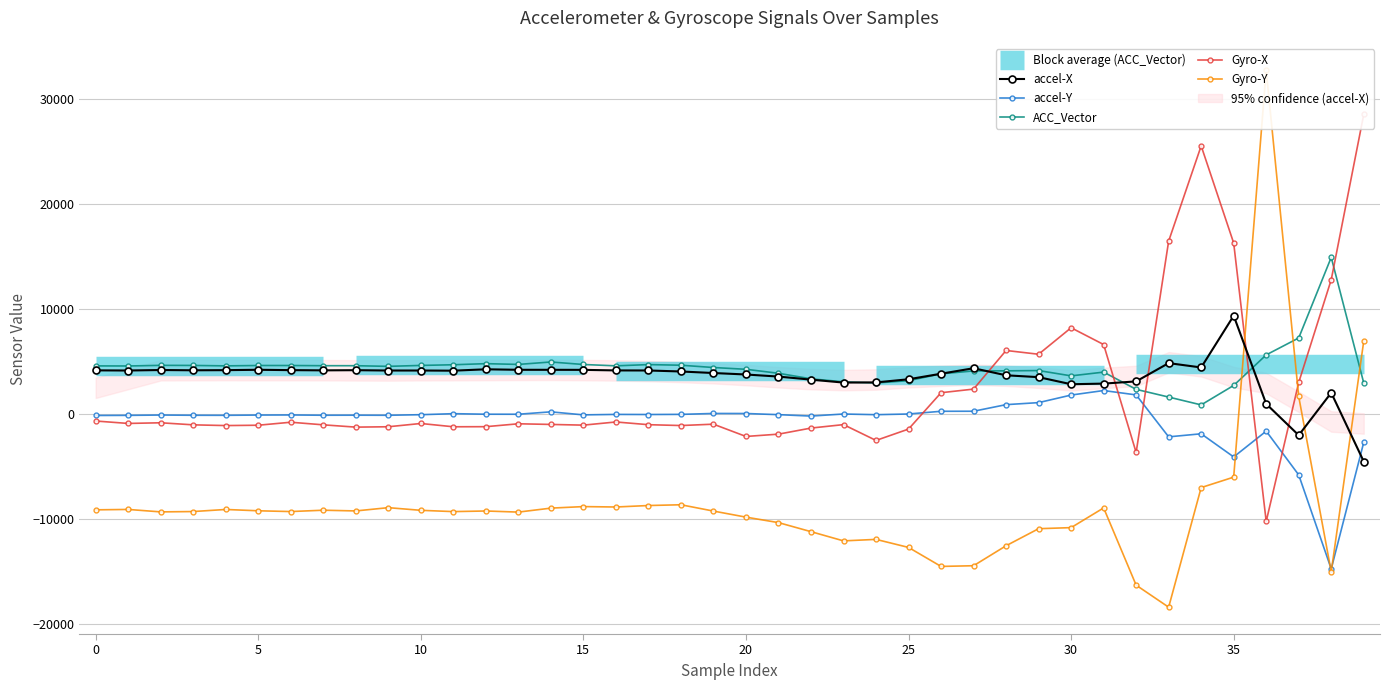

Does the chart display data point markers on the line(s)?

Yes